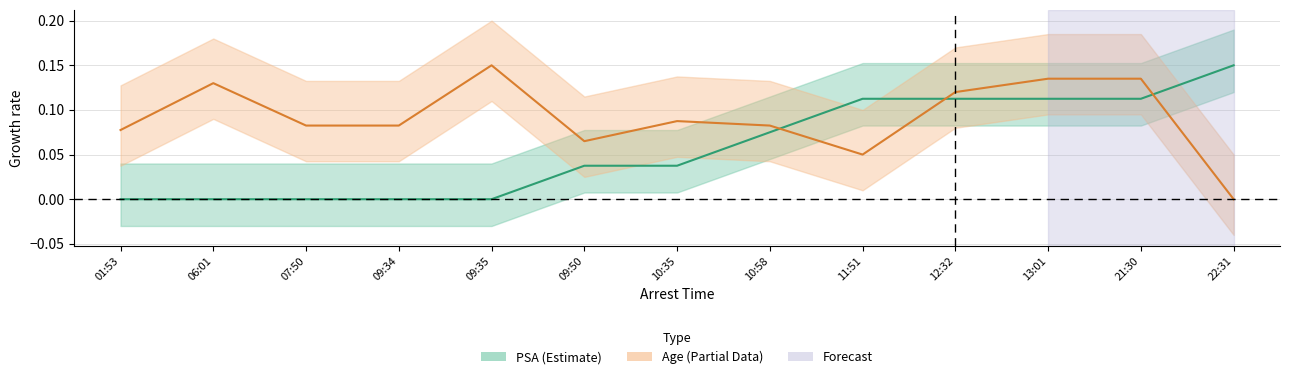

What is the total value across all series at 09:34?

0.1